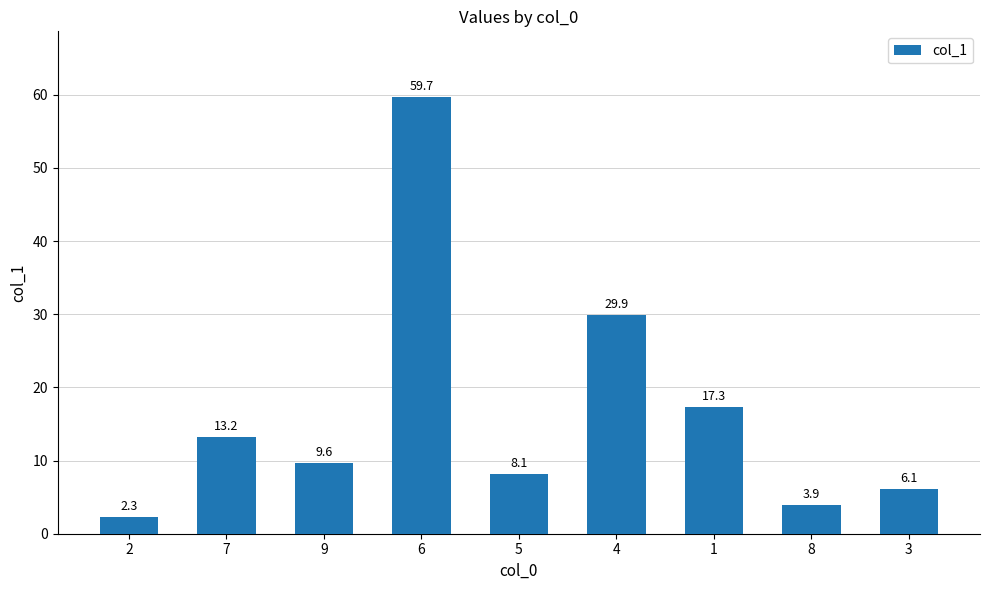

What is the greatest value displayed?

59.7